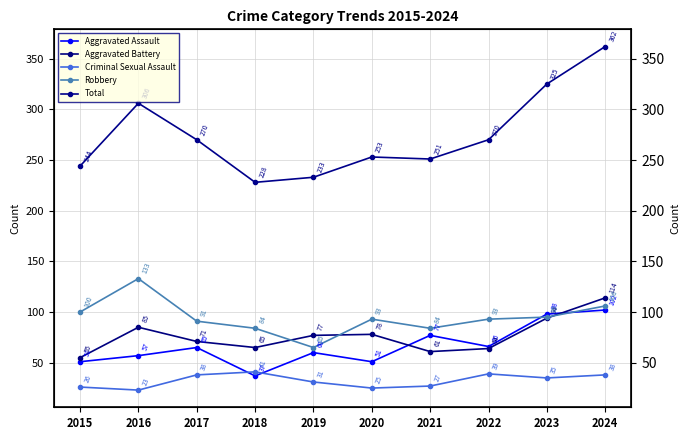

How many lines are shown in the chart?

5